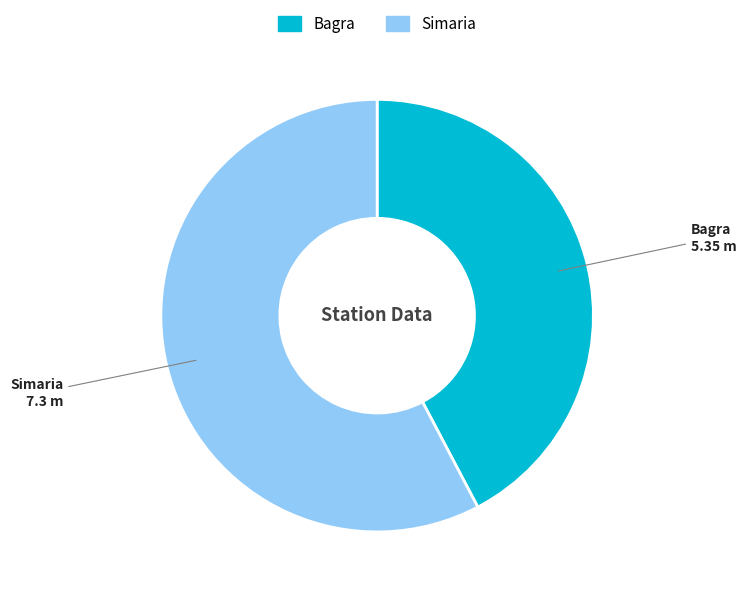

What is the ratio of the value at Simaria to the value at Bagra?

1.4